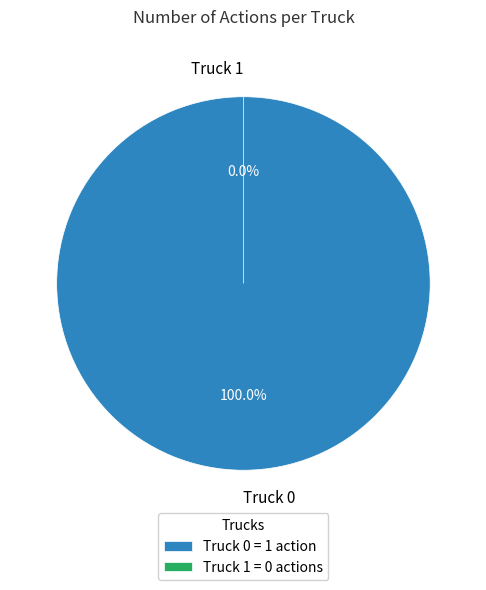

True or false: Truck 0 accounts for 87% of the total.

False